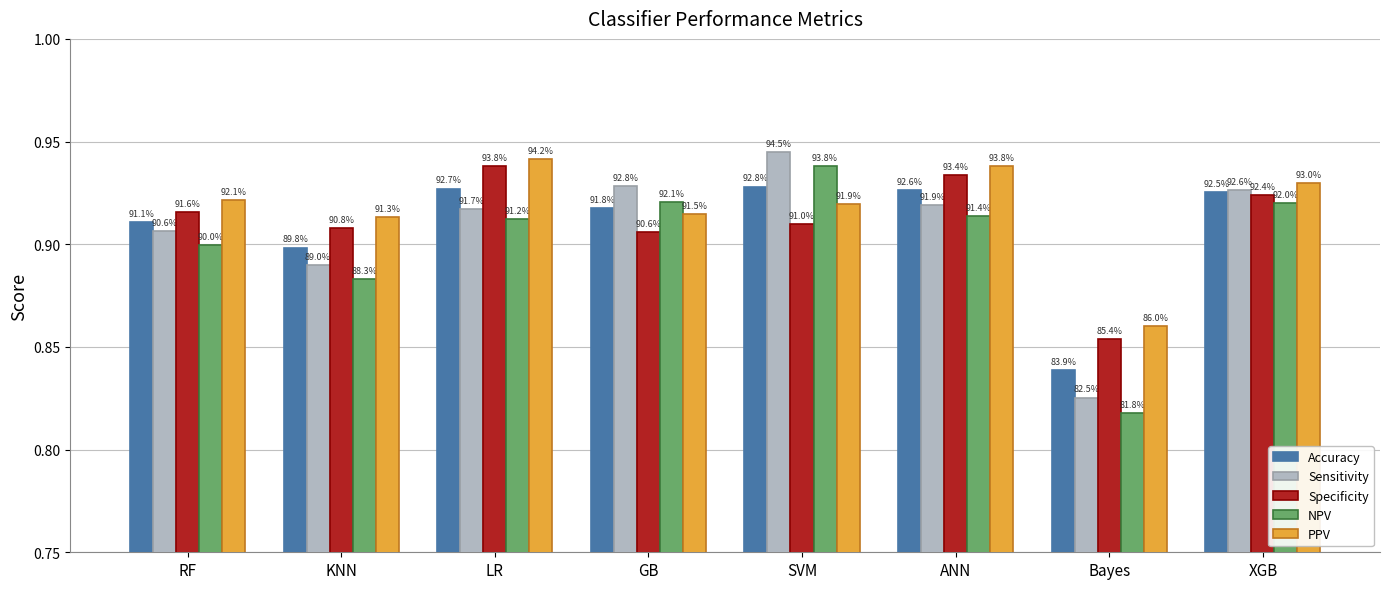

What are all the series names shown in the legend?

Accuracy, Sensitivity, Specificity, NPV, PPV